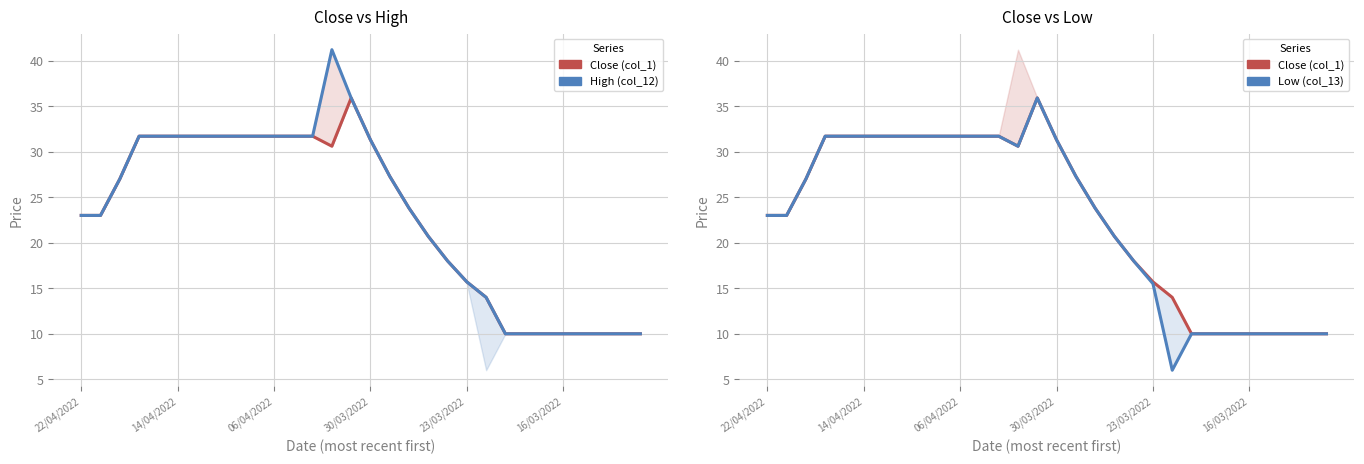

Is the value of Close (col_1) at 06/04/2022 greater than the value of High (col_12) at 9?

No